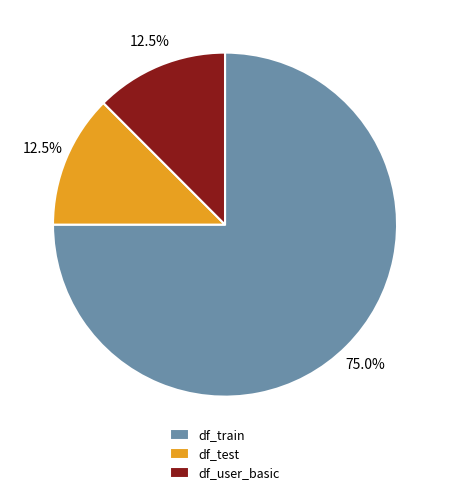

Count the number of slices in the pie.

3